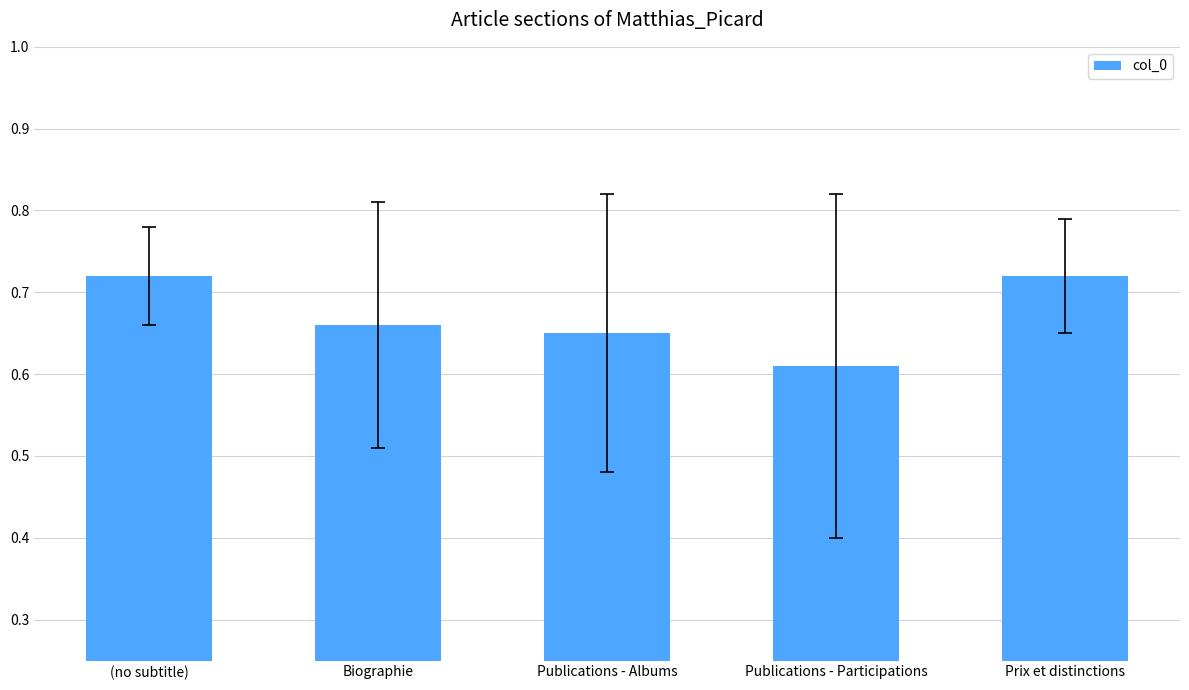

What is the difference between the maximum and minimum values?

0.1